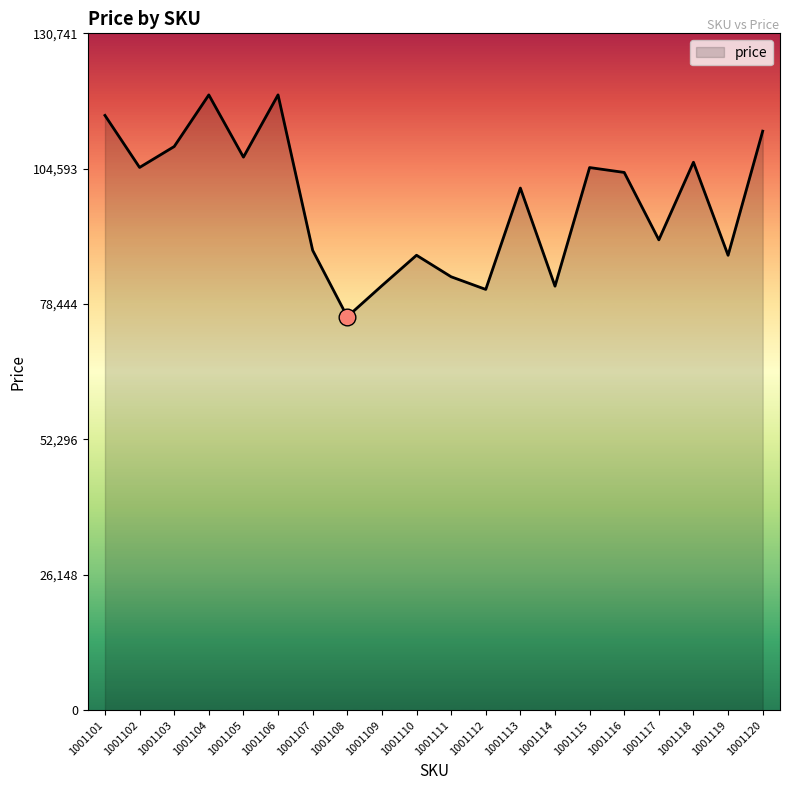

Count the number of categories in the chart.

20